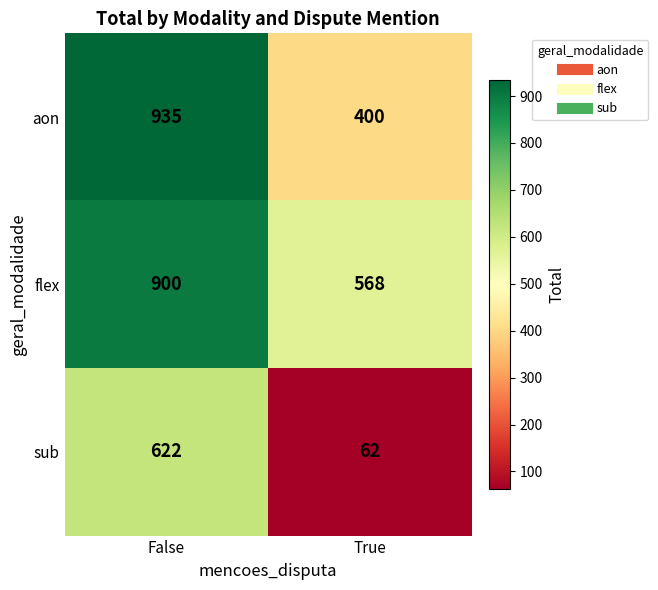

Reading left to right, extract all data points from this chart.

aon: 935	400
flex: 900	568
sub: 622	62